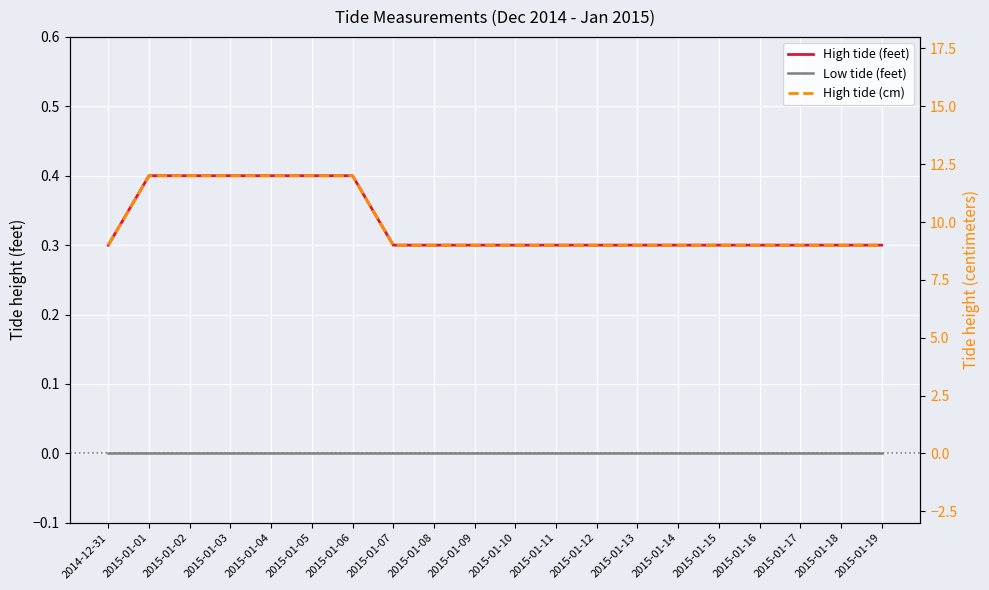

What value does the High tide (cm) series have at 2015-01-06?

12.0